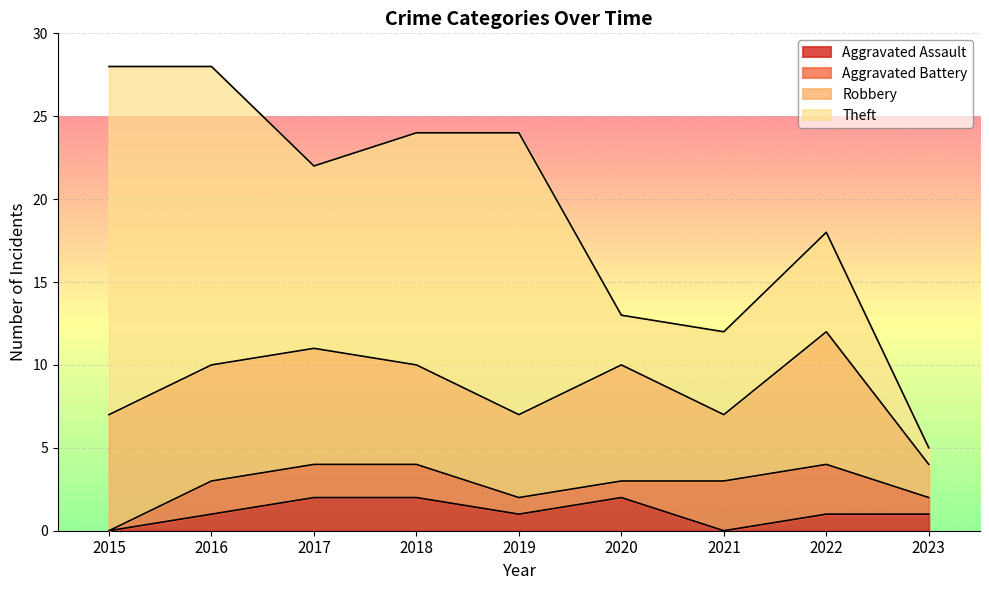

The value of Aggravated Assault at 2018 is 2. True or false?

True